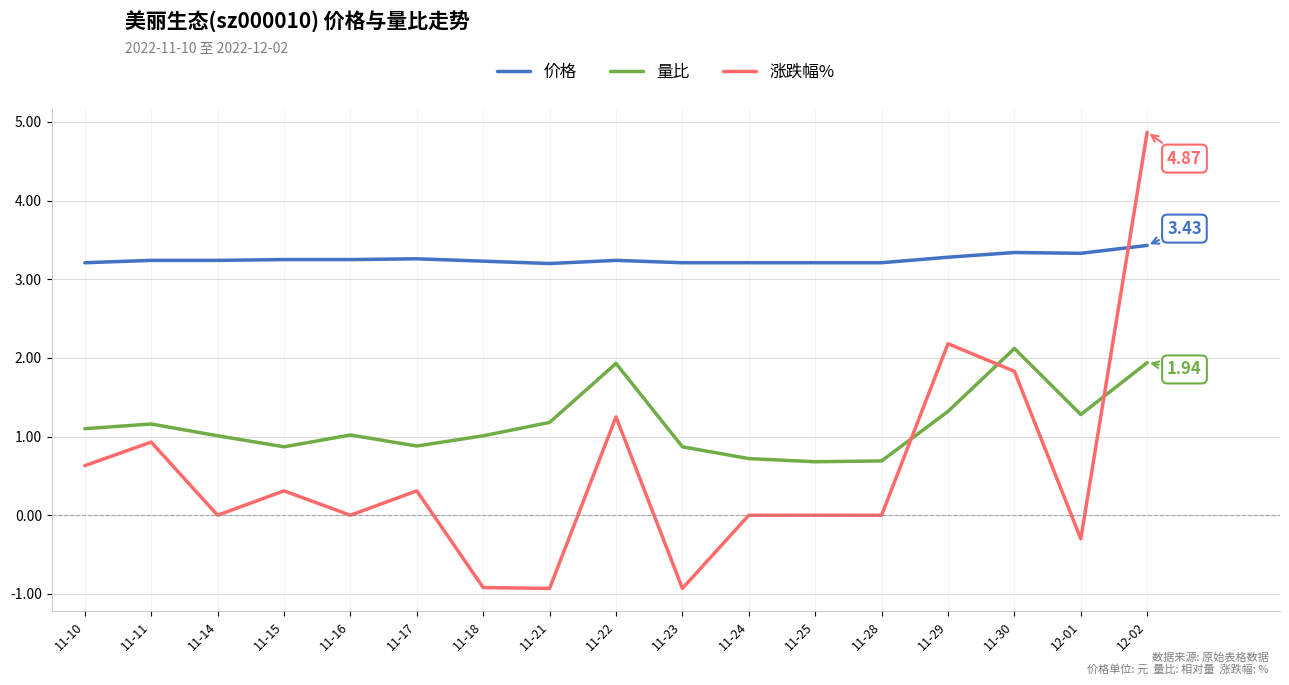

At how many categories does at least one series exceed 2?

17